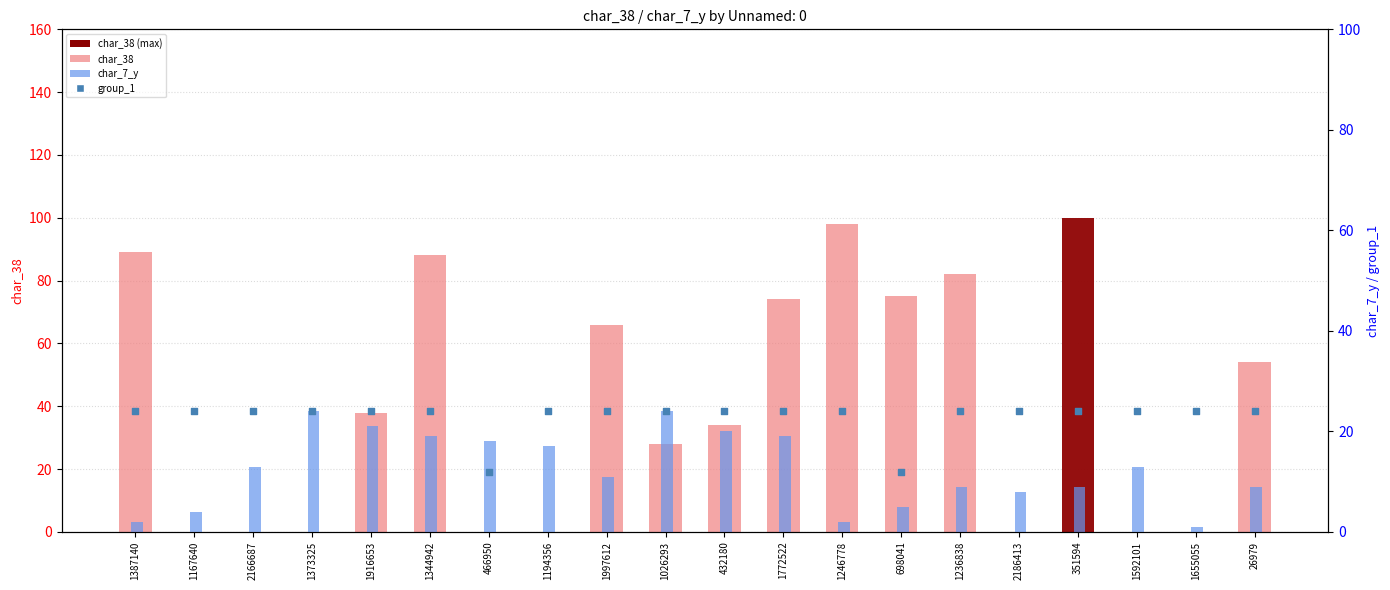

At how many categories does at least one series exceed 86?

4